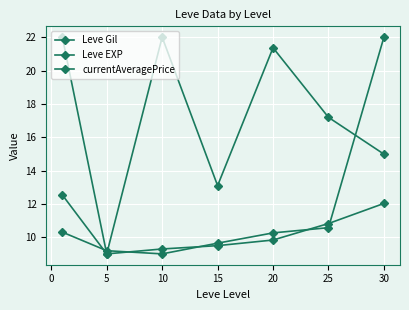

Reading right to left, transcribe all the data shown in this chart.

Leve Gil: 15.0	17.2	21.4	13.1	22.0	9.0	12.5
Leve EXP: 12.0	10.8	9.8	9.5	9.3	9.0	22.0
currentAveragePrice: 22.0	10.6	10.3	9.6	9.0	9.2	10.3